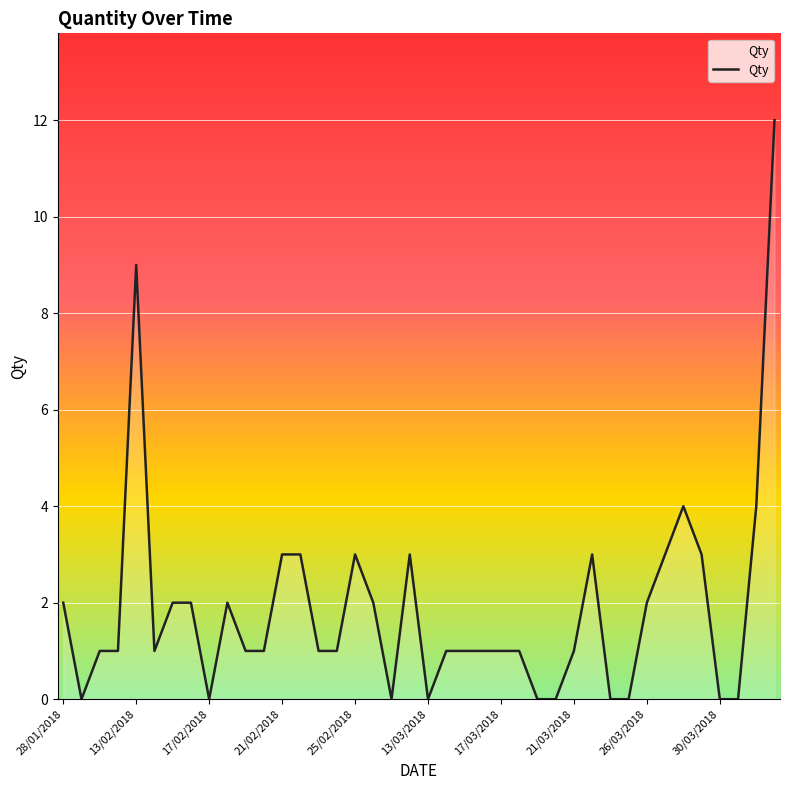

What is the maximum value shown in the chart?

12